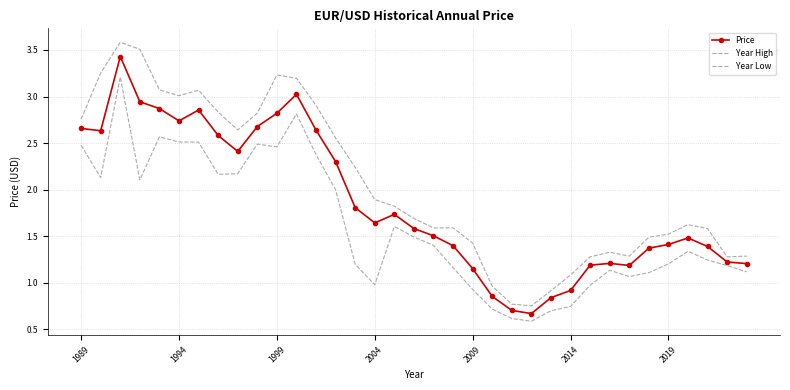

True or false: Price and Year Low intersect in this chart.

False